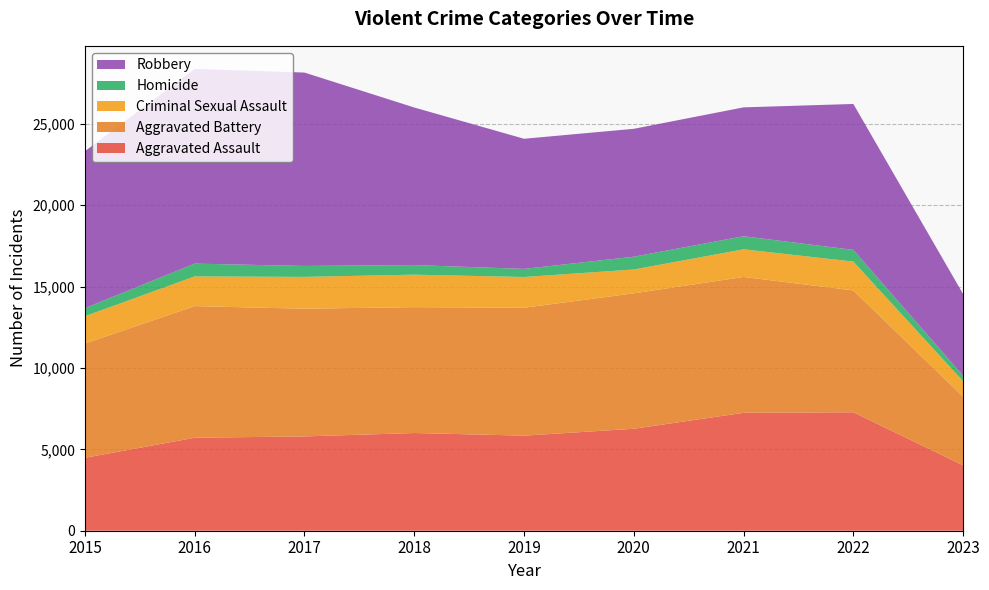

Reading left to right, transcribe all the data shown in this chart.

Aggravated Assault: 2015=4480	2016=5712	2017=5793	2018=6001	2019=5841	2020=6263	2021=7243	2022=7277	2023=4017
Aggravated Battery: 2015=7018	2016=8085	2017=7845	2018=7734	2019=7857	2020=8319	2021=8345	2022=7486	2023=4217
Criminal Sexual Assault: 2015=1679	2016=1825	2017=1955	2018=1995	2019=1888	2020=1465	2021=1698	2022=1770	2023=948
Homicide: 2015=496	2016=786	2017=672	2018=589	2019=498	2020=787	2021=804	2022=718	2023=335
Robbery: 2015=9638	2016=11960	2017=11880	2018=9680	2019=7994	2020=7855	2021=7917	2022=8965	2023=5022